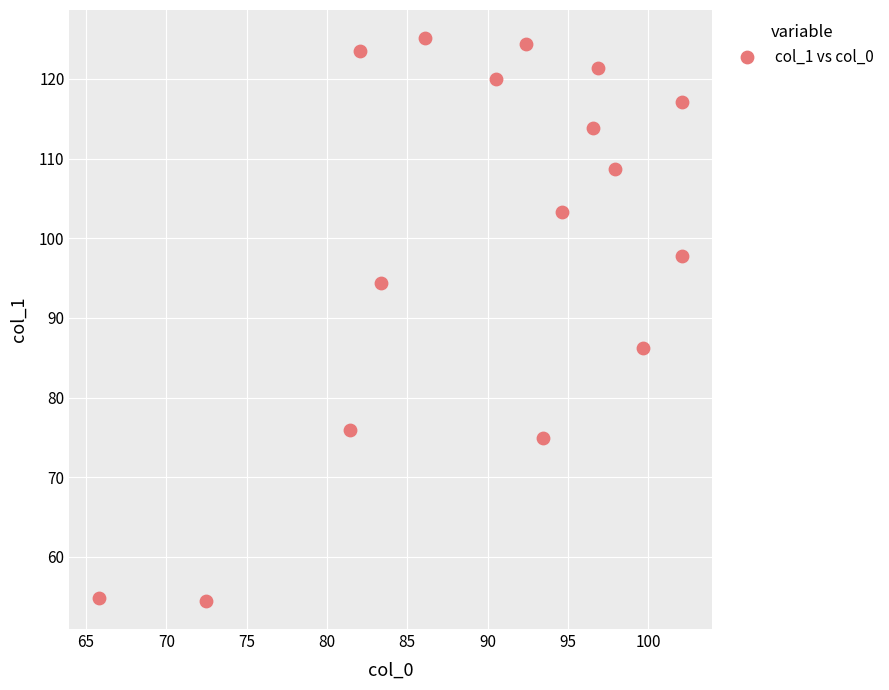

What is the range of Y values (max minus min)?

70.6